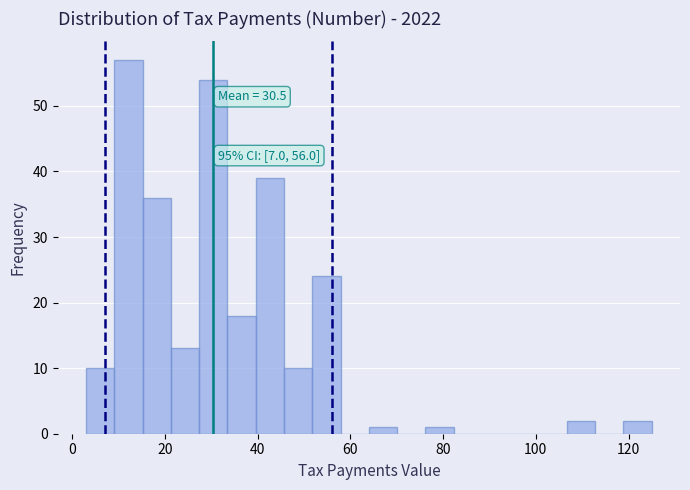

Around what value on the x-axis is the tallest bar? Give the approximate position of its centre, as read against the axis.

12